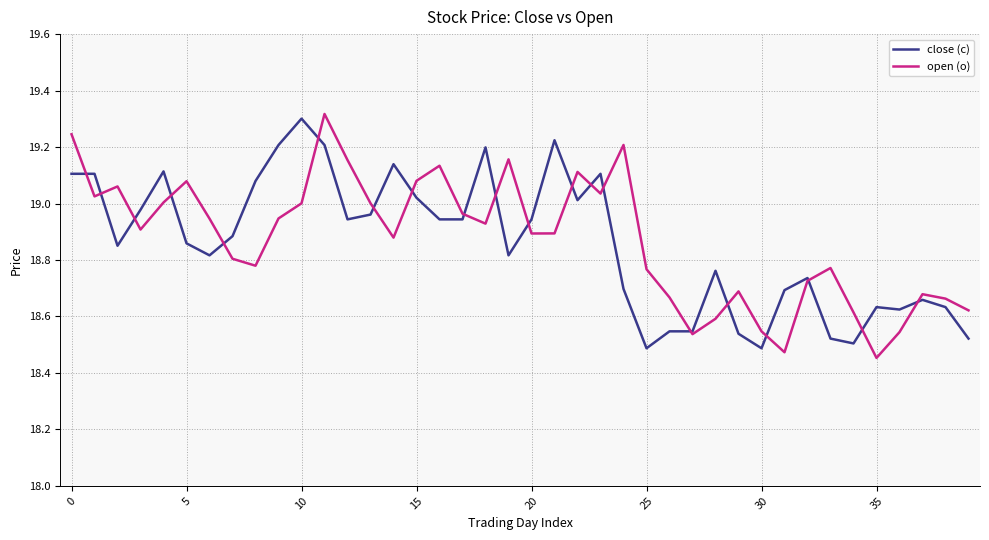

True or false: close (c) and open (o) intersect in this chart.

True